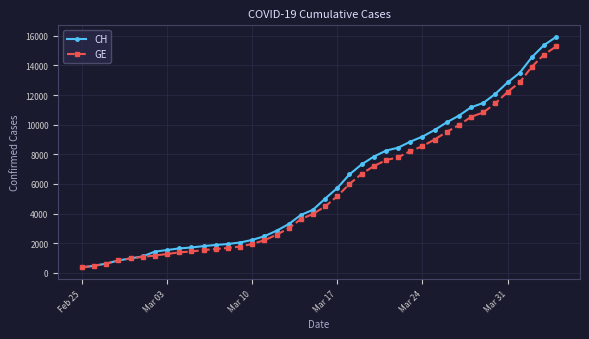

At how many categories does at least one series exceed 12555?

5